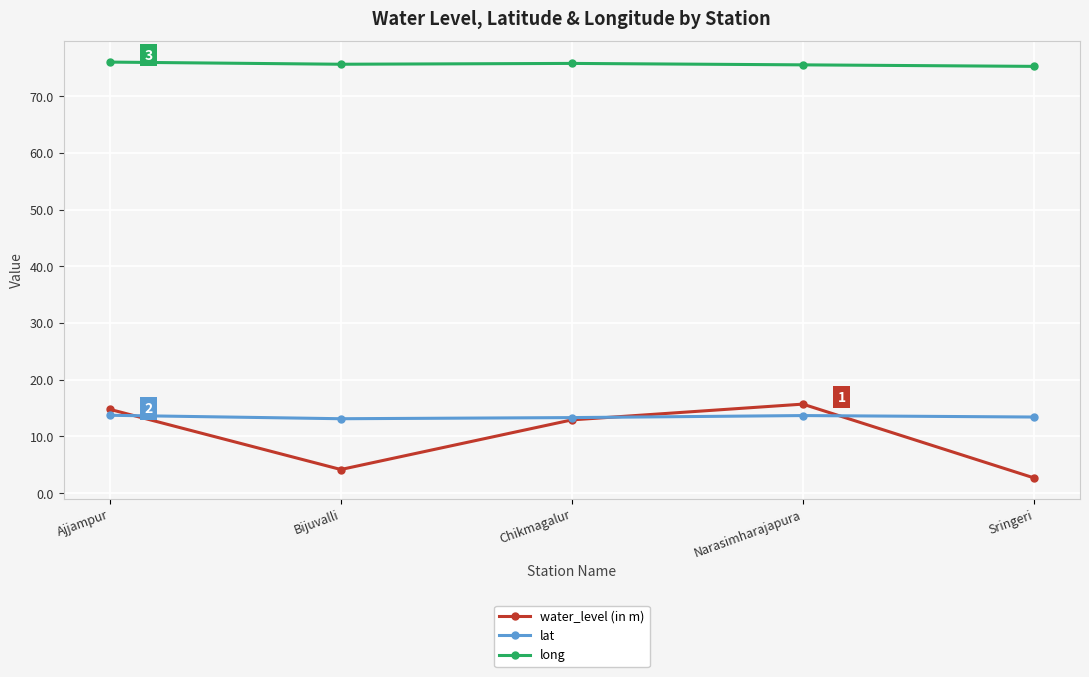

What is the spread (max minus min) of values at Bijuvalli?

71.5